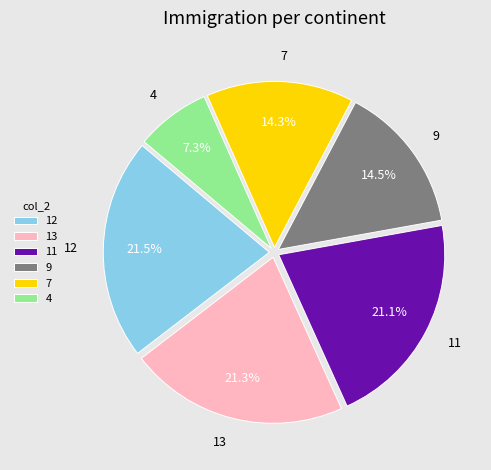

Is 4 the majority of the pie?

No